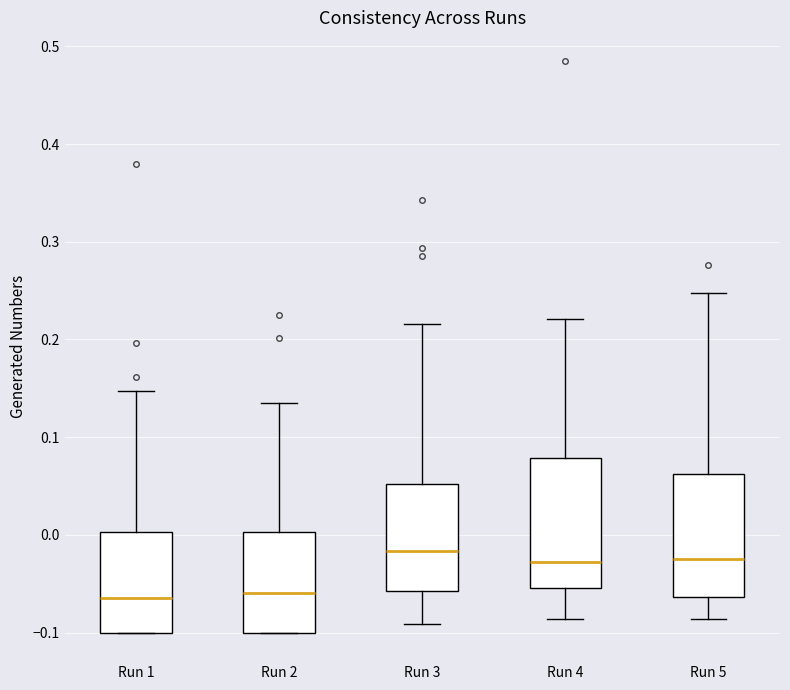

Where is the lower edge of the box for Run 4 on the y-axis? The values are not printed on the chart, so give them approximately, as read against the axis.

-0.05